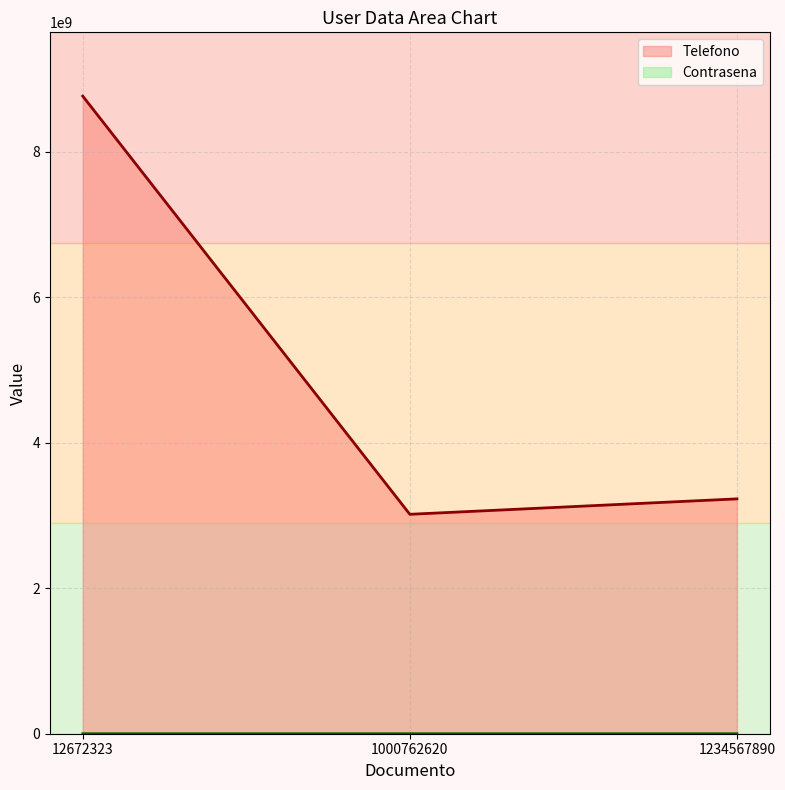

What is the sum of the Contrasena values at 1234567890 and 1000762620?

24690